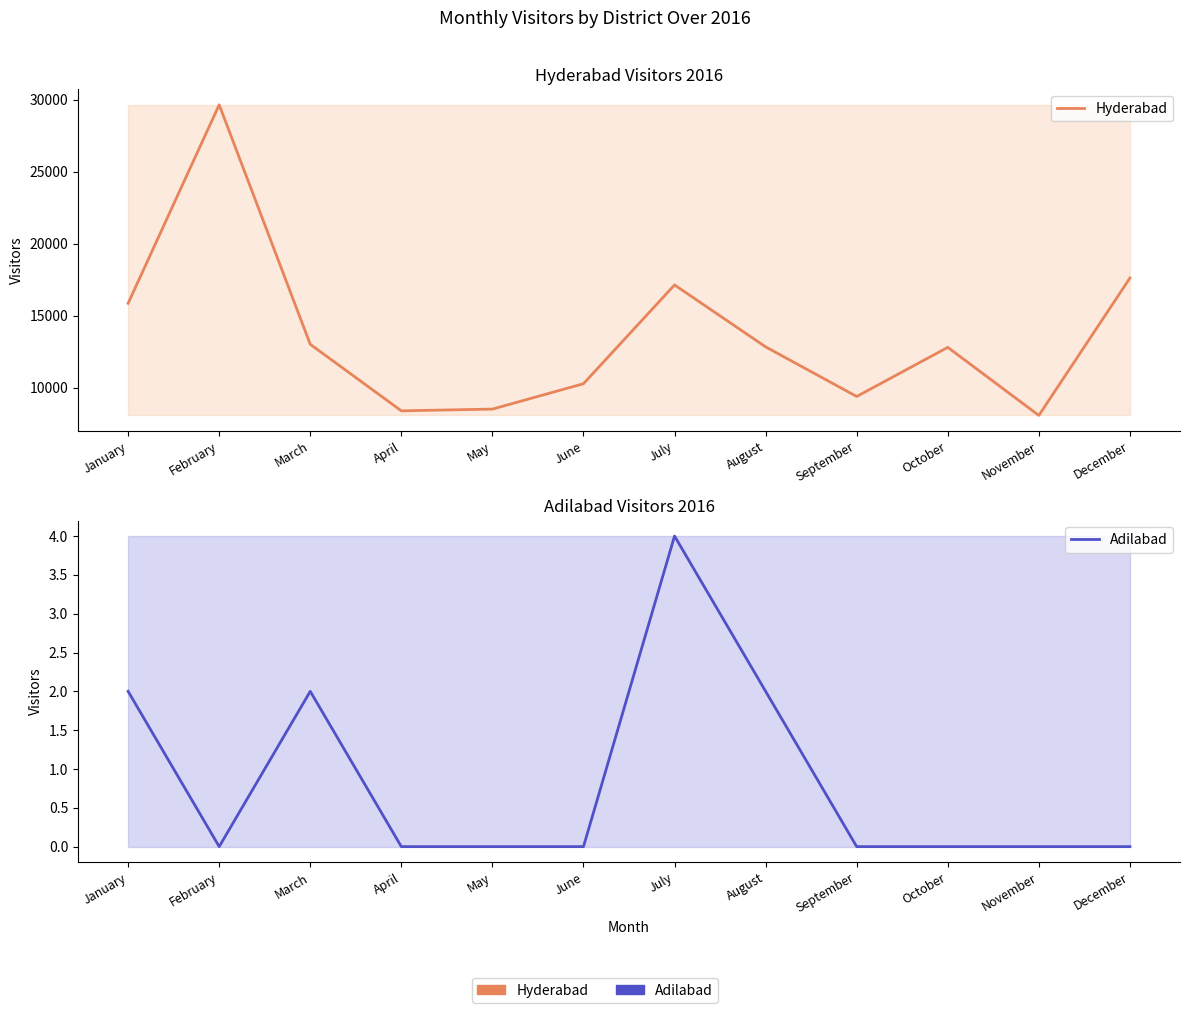

True or false: Hyderabad has a value of 12881 at April.

False